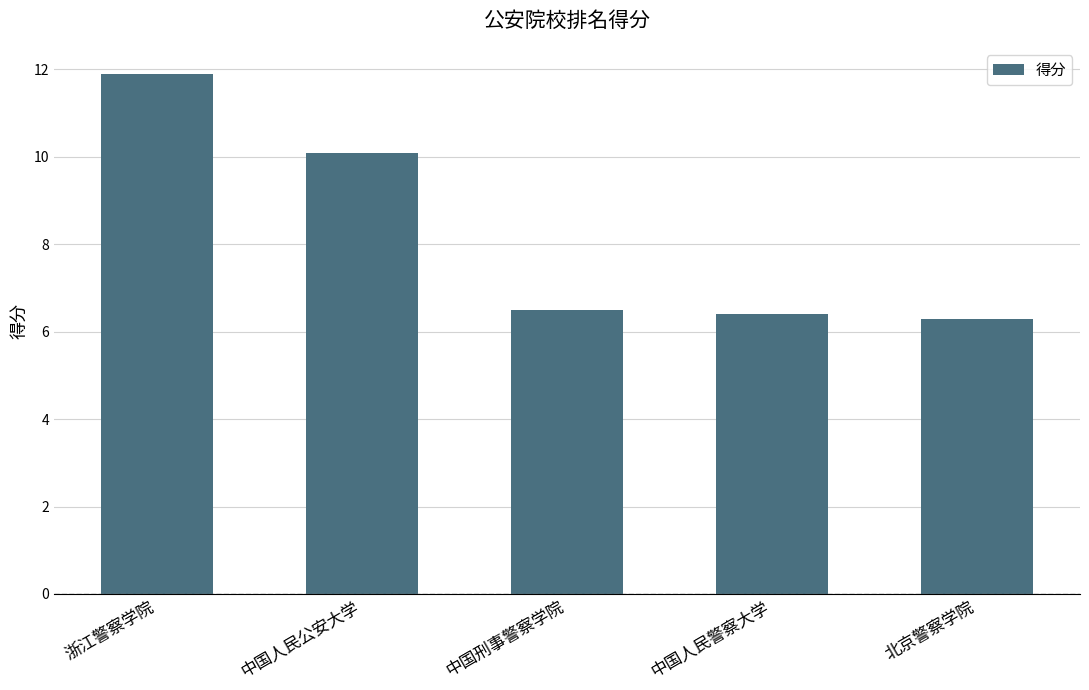

What is the difference between the maximum and minimum values?

5.6